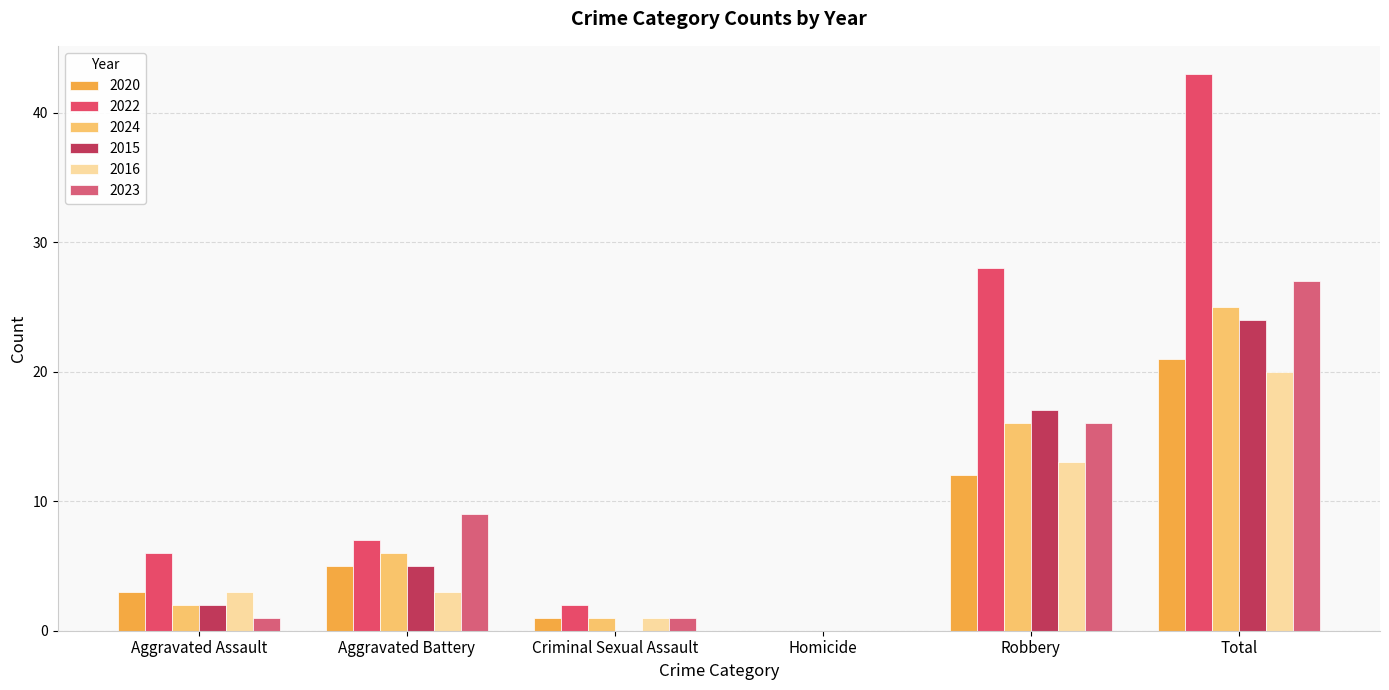

Rank the series at Total from highest to lowest value.

2022, 2023, 2024, 2015, 2020, 2016